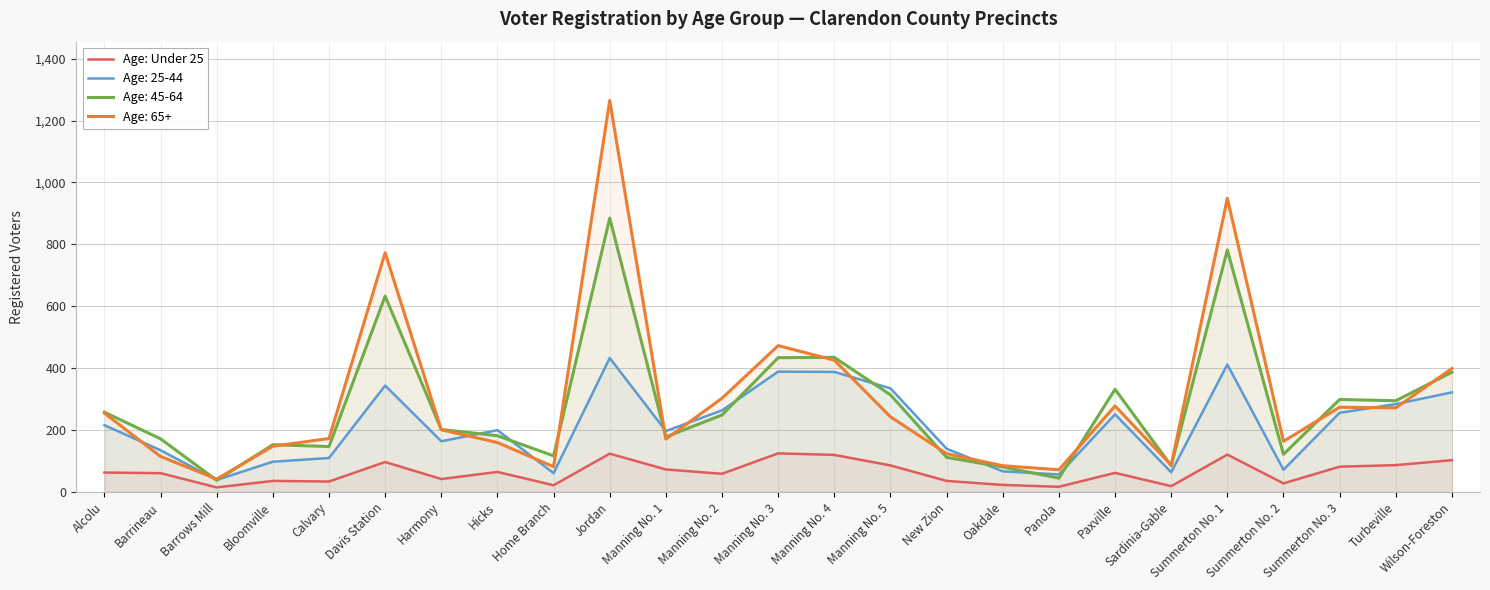

What is the difference between the values at Manning No. 5 and Paxville?

24